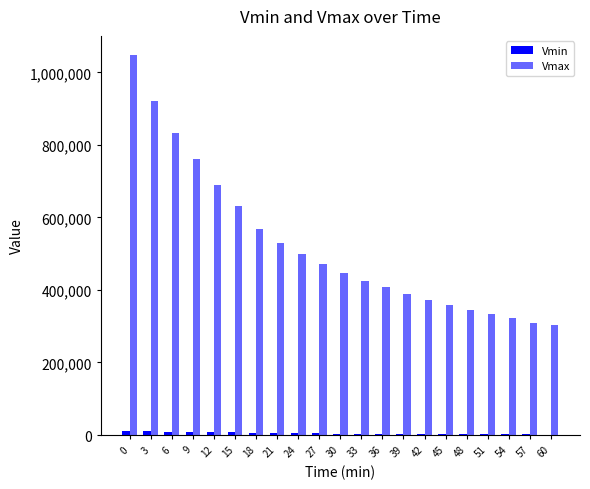

True or false: Vmin has a value of 1336.4 at 27.

False